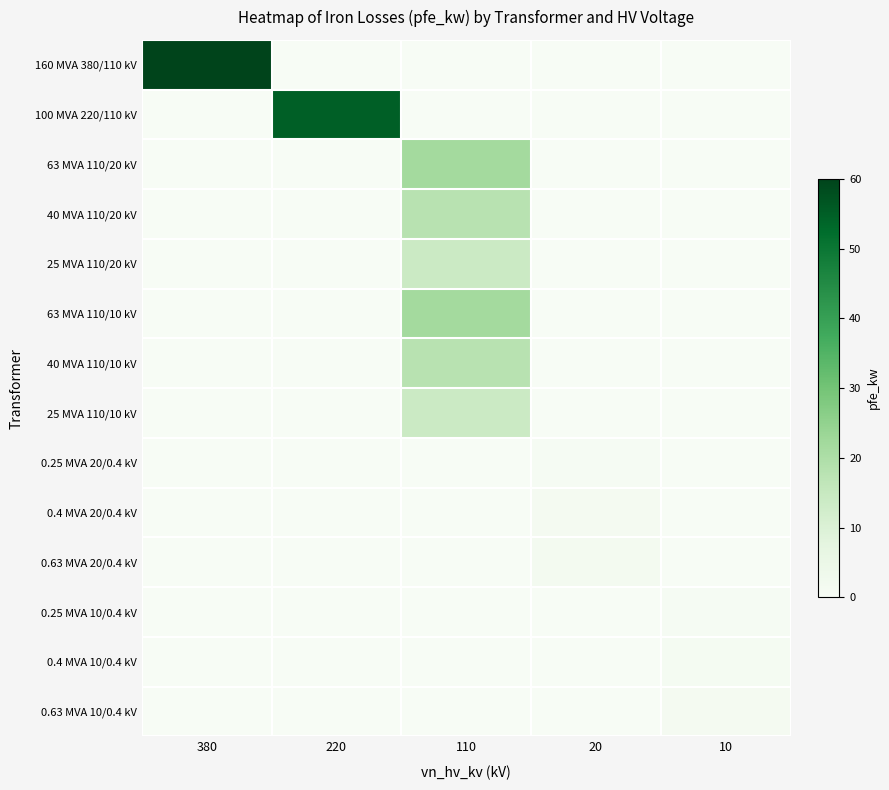

Reading left to right, what are all the values shown in this chart?

160 MVA 380/110 kV: 380=60.0	220=0.0	110=0.0	20=0.0	10=0.0
100 MVA 220/110 kV: 380=0.0	220=55.0	110=0.0	20=0.0	10=0.0
63 MVA 110/20 kV: 380=0.0	220=0.0	110=22.0	20=0.0	10=0.0
40 MVA 110/20 kV: 380=0.0	220=0.0	110=18.0	20=0.0	10=0.0
25 MVA 110/20 kV: 380=0.0	220=0.0	110=14.0	20=0.0	10=0.0
63 MVA 110/10 kV: 380=0.0	220=0.0	110=22.0	20=0.0	10=0.0
40 MVA 110/10 kV: 380=0.0	220=0.0	110=18.0	20=0.0	10=0.0
25 MVA 110/10 kV: 380=0.0	220=0.0	110=14.0	20=0.0	10=0.0
0.25 MVA 20/0.4 kV: 380=0.0	220=0.0	110=0.0	20=0.8	10=0.0
0.4 MVA 20/0.4 kV: 380=0.0	220=0.0	110=0.0	20=1.4	10=0.0
0.63 MVA 20/0.4 kV: 380=0.0	220=0.0	110=0.0	20=1.6	10=0.0
0.25 MVA 10/0.4 kV: 380=0.0	220=0.0	110=0.0	20=0.0	10=0.6
0.4 MVA 10/0.4 kV: 380=0.0	220=0.0	110=0.0	20=0.0	10=0.9
0.63 MVA 10/0.4 kV: 380=0.0	220=0.0	110=0.0	20=0.0	10=1.2